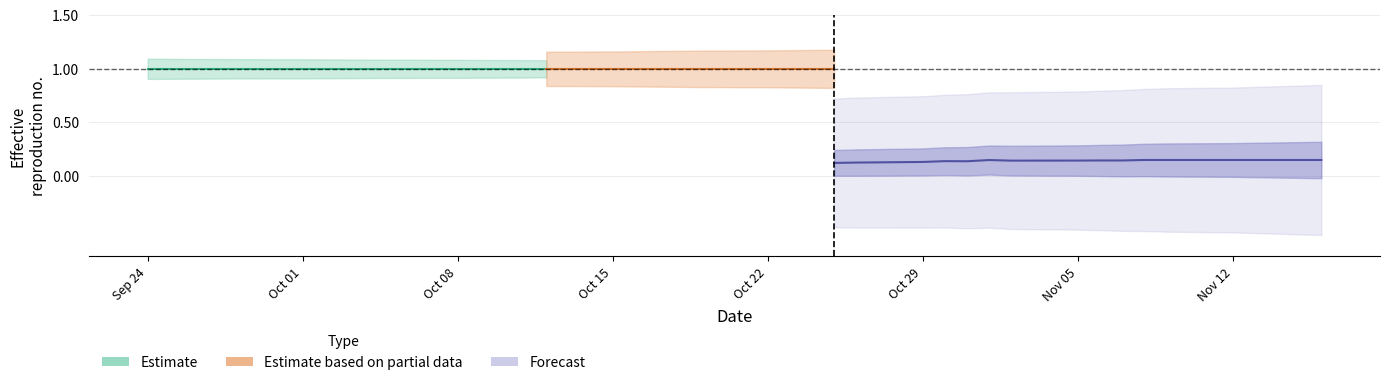

What position from the left is 2018-11-15?

39